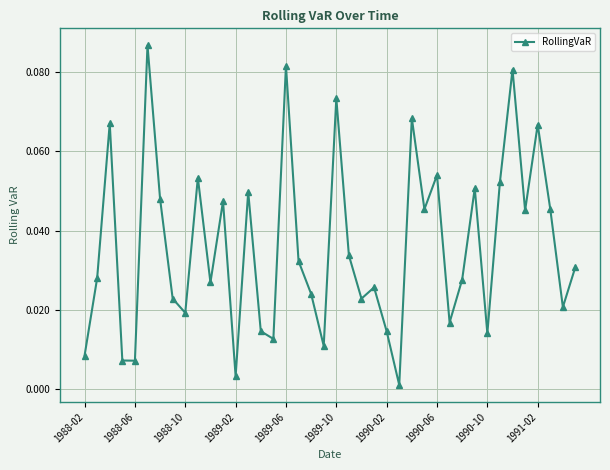

How many points are higher than both their immediate neighbors (excluding endpoints)?

13